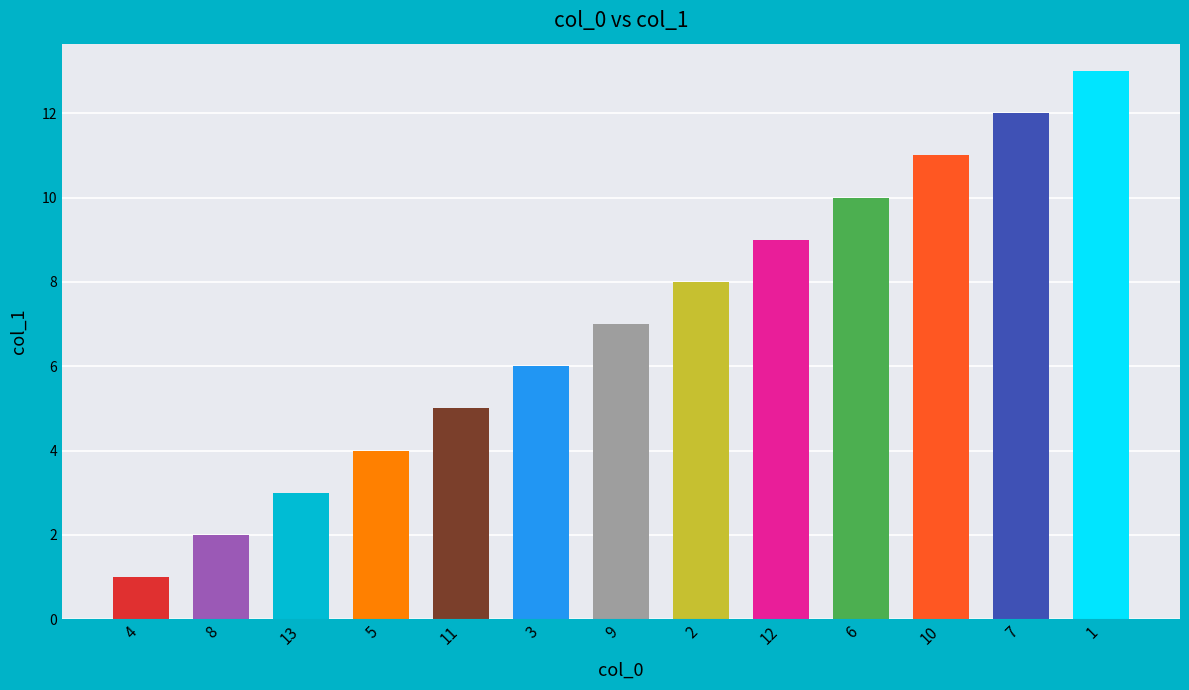

Reading right to left, transcribe all the data shown in this chart.

13	12	11	10	9	8	7	6	5	4	3	2	1